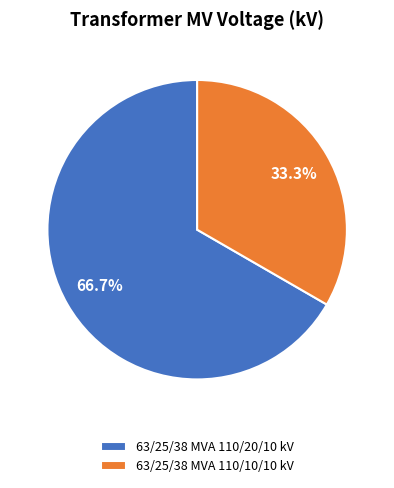

What portion of the pie excludes 63/25/38 MVA 110/10/10 kV?

66.7%